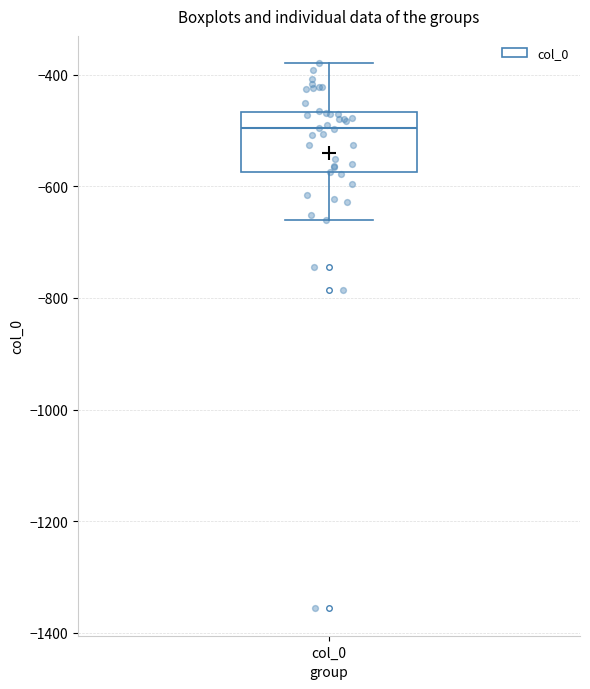

Where is the lower edge of the box for col_0 on the y-axis? The values are not printed on the chart, so give them approximately, as read against the axis.

-580